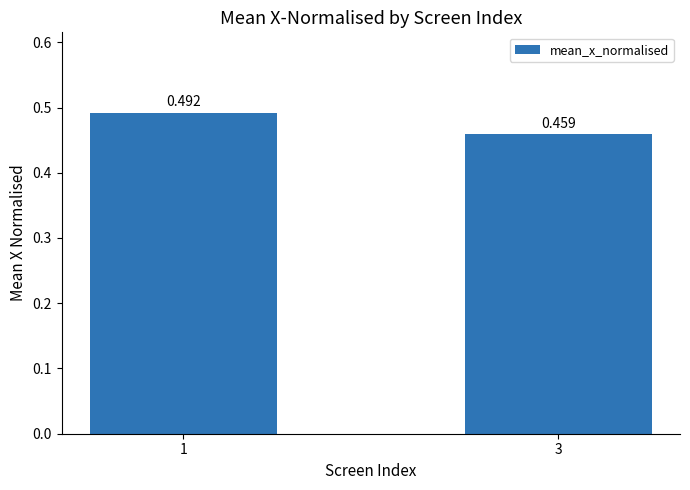

Count the values in the range 0 to 1.

2